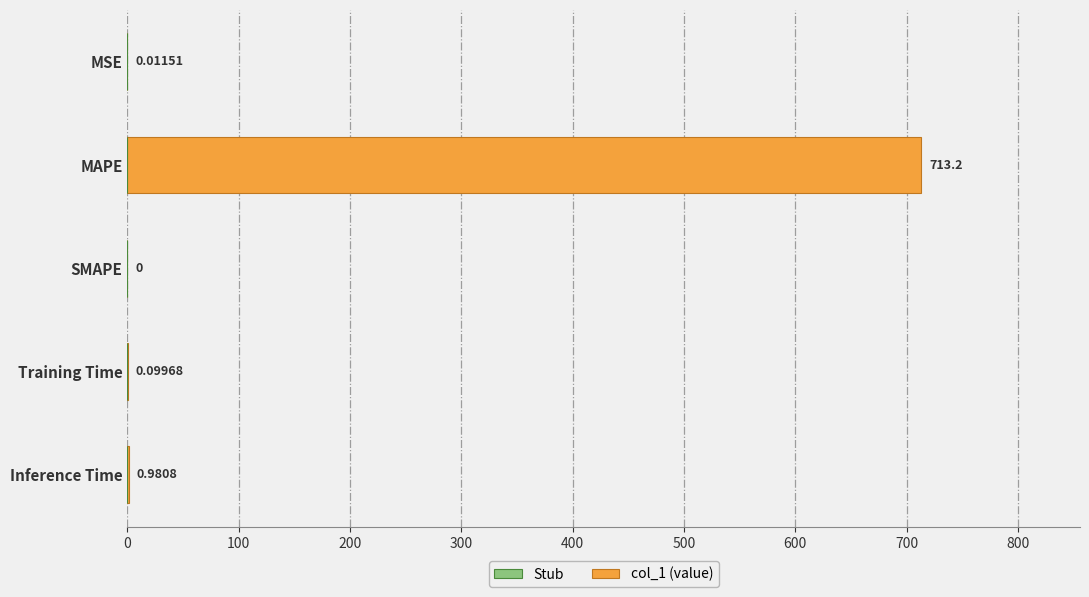

What is the value of the col_1 bar at the 4th from the left?

0.1